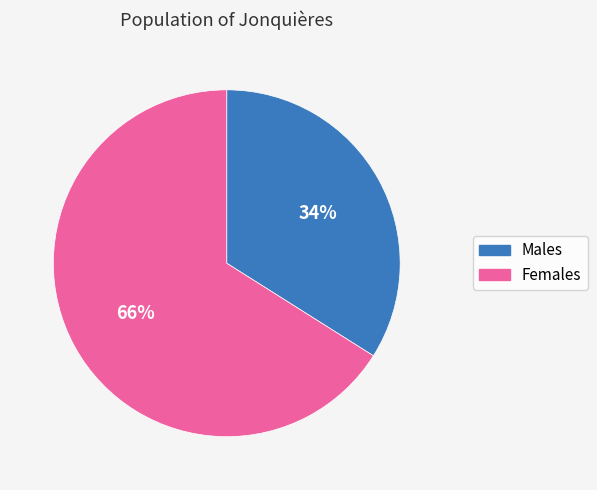

Does any single category account for the majority?

Yes